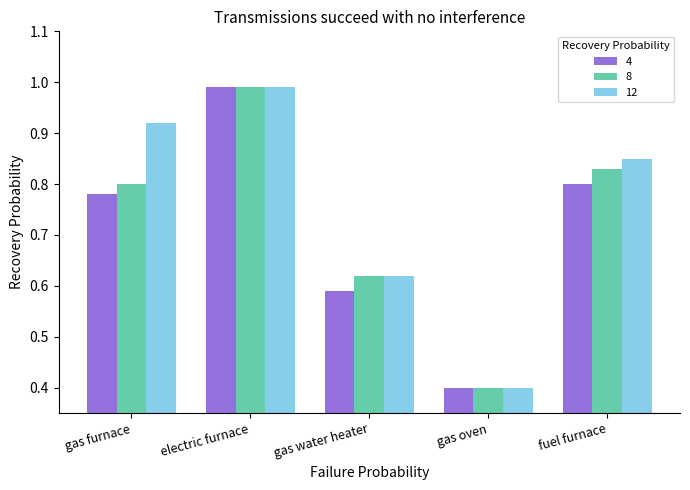

At gas furnace, list the series in order from smallest to largest.

4, 8, 12